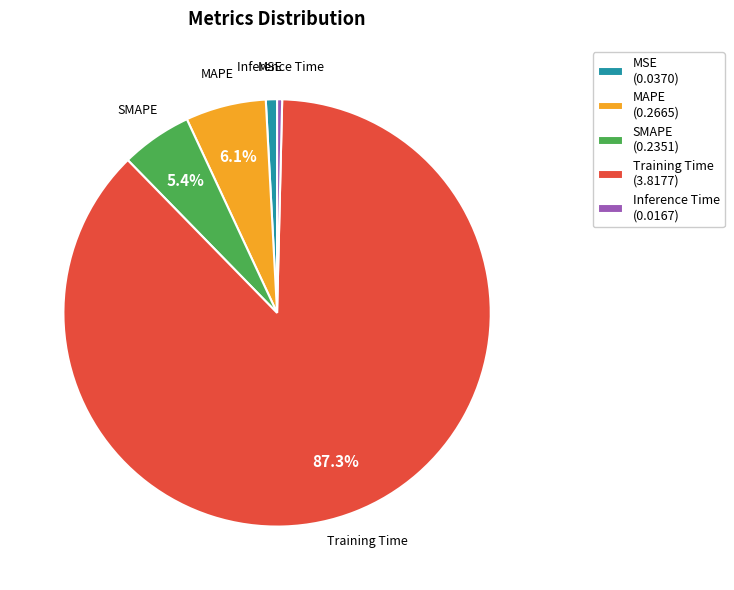

What is the largest slice in the pie chart?

Training Time